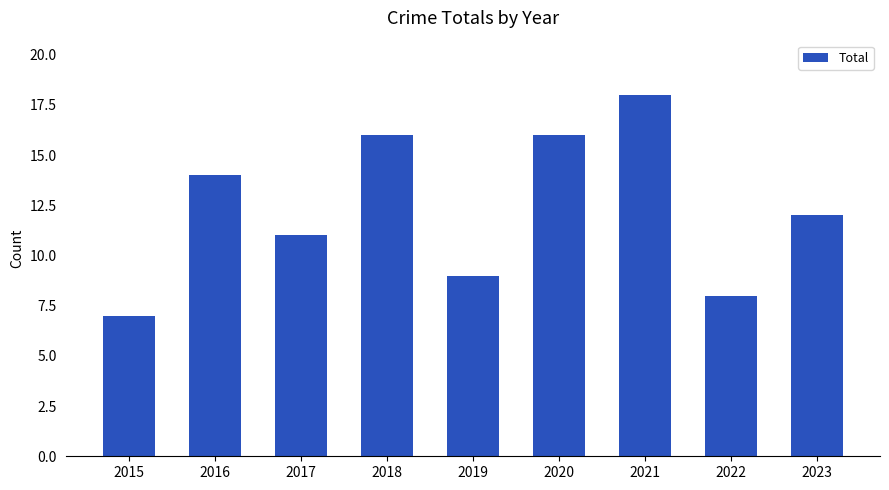

Reading left to right, list all the values displayed in this chart.

2015=7	2016=14	2017=11	2018=16	2019=9	2020=16	2021=18	2022=8	2023=12